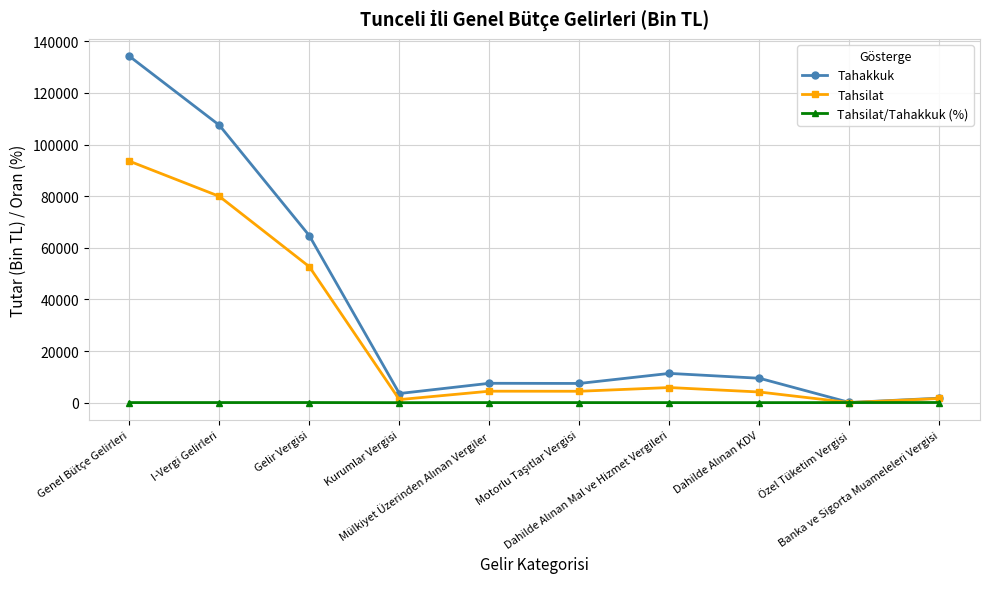

Is this an area chart (filled region under the line)?

No